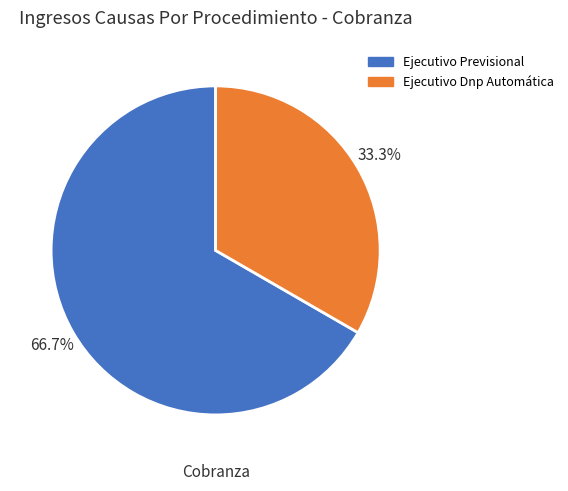

What is the smallest slice in the pie chart?

Ejecutivo Dnp Automática